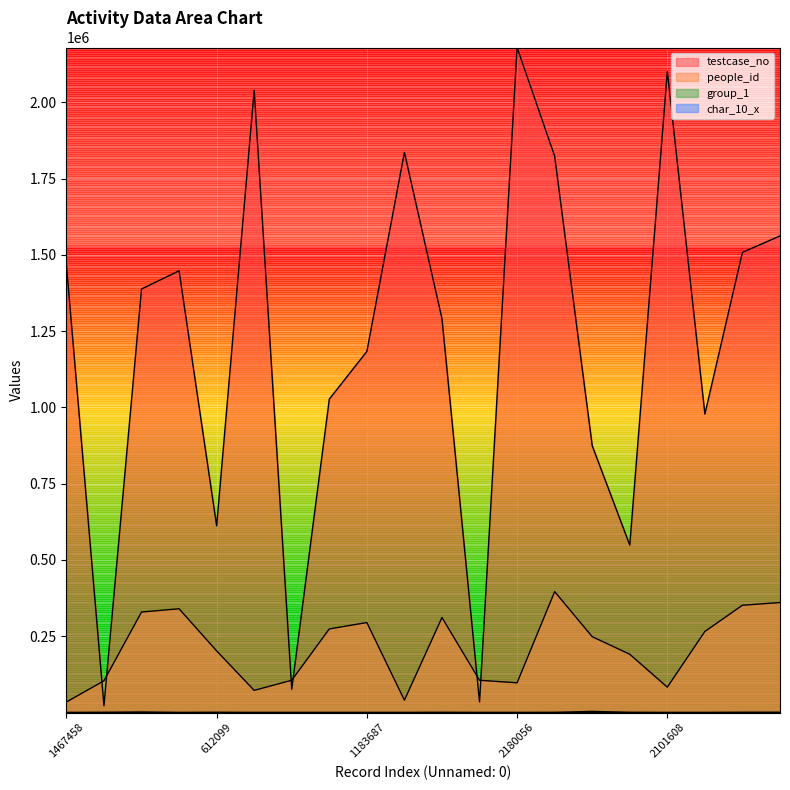

True or false: group_1 has a value of 3 at 1562340.

False